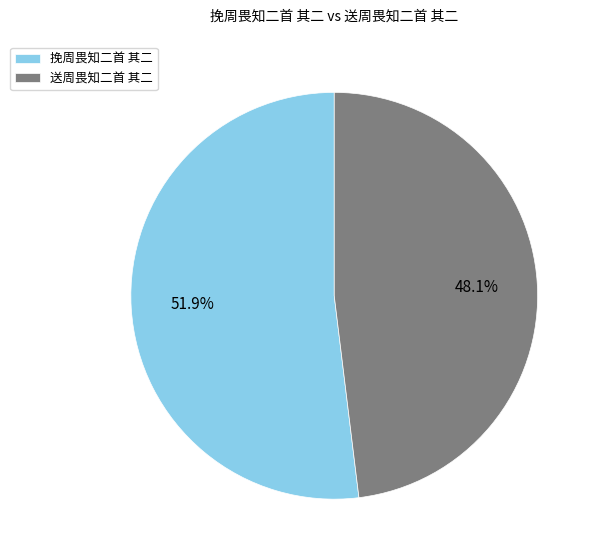

What is the ratio of the value at 送周畏知二首 其二 to the value at 挽周畏知二首 其二?

0.9